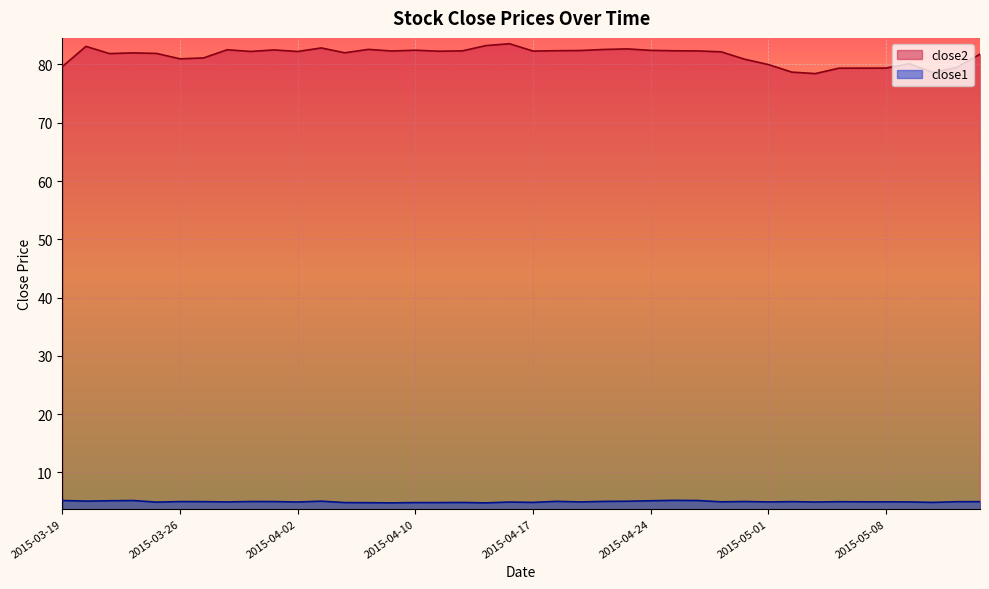

List the series in order of their peak value, lowest first.

close1, close2